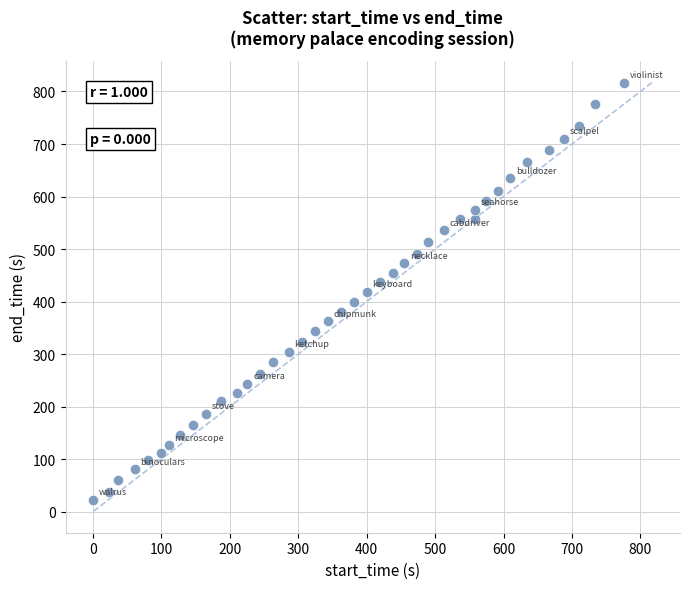

What is the range of X values (max minus min)?

775